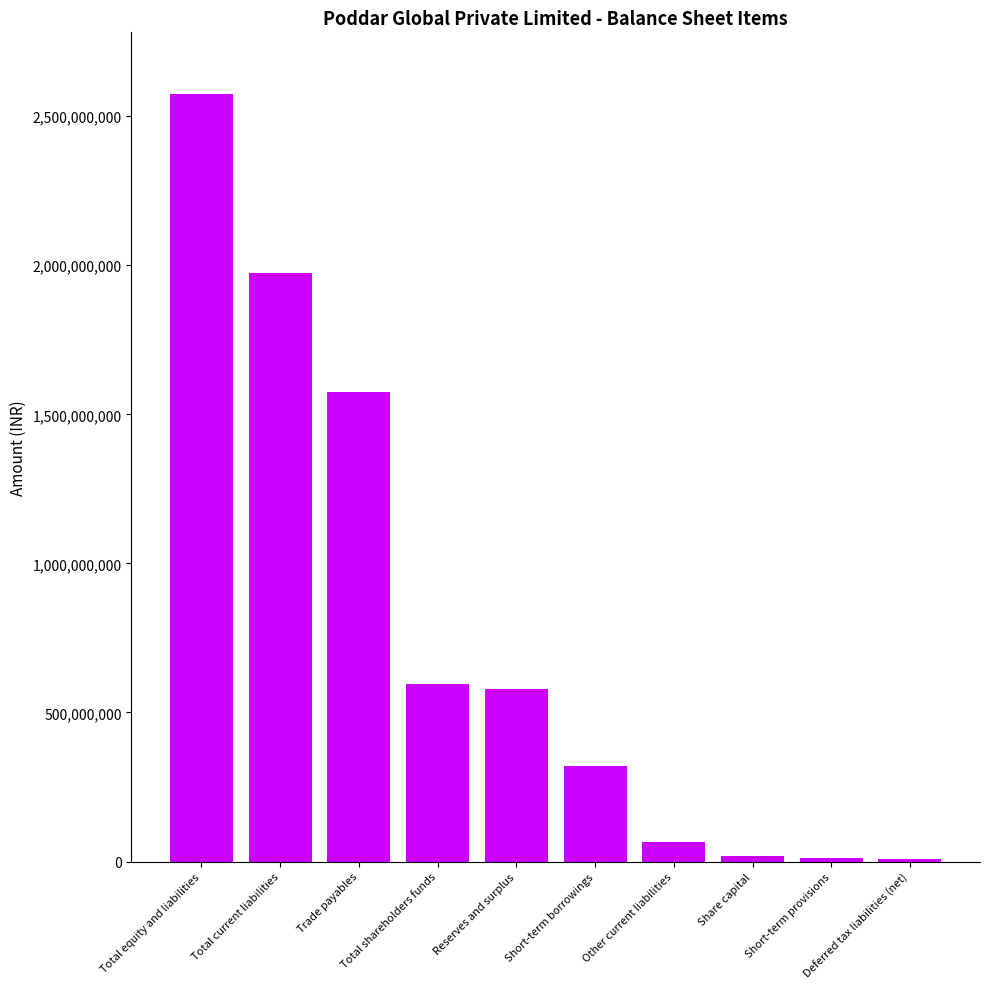

What is the sum of all values?

7718777000